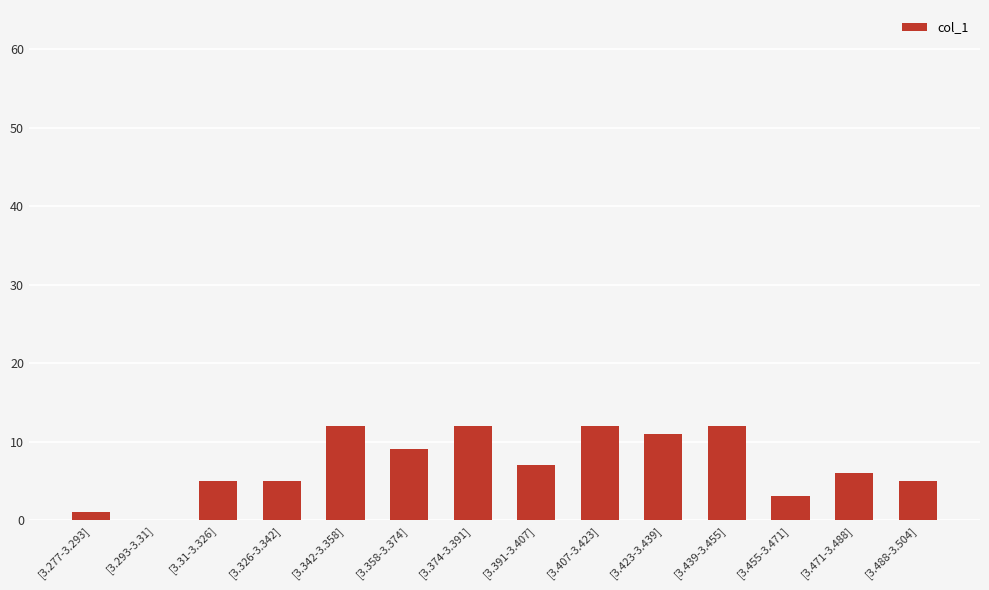

How many positive values are there?

13